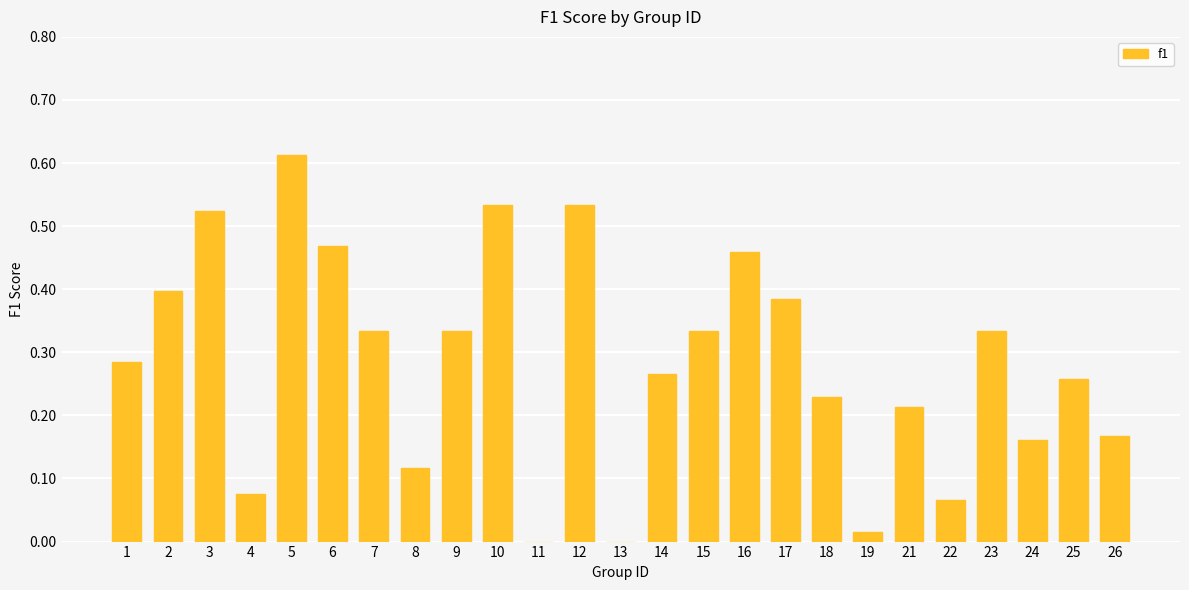

Which label corresponds to the largest value in the chart?

5